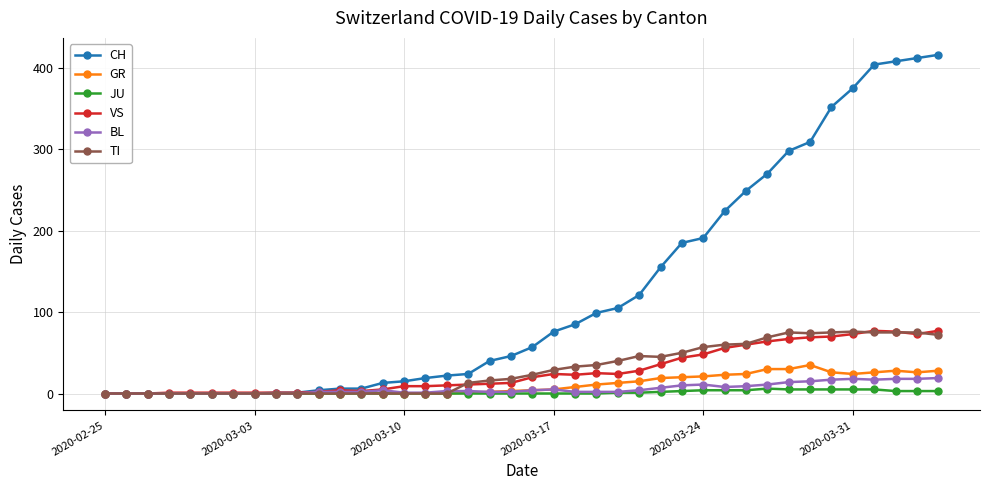

What is the maximum value for GR?

35